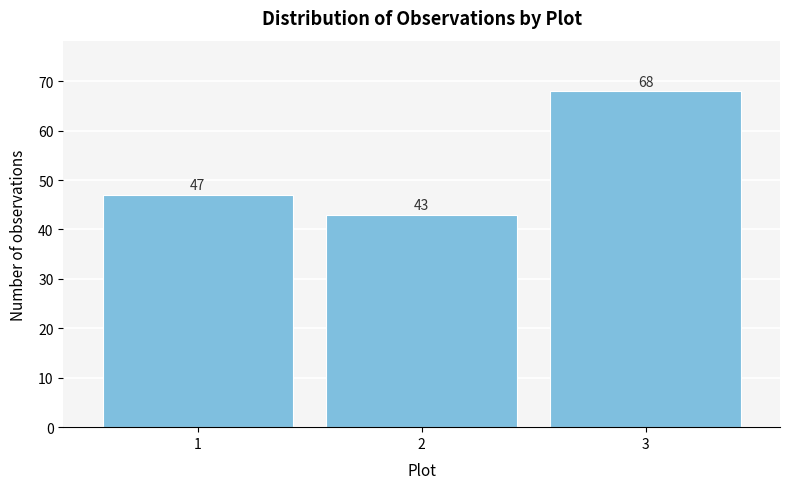

Reading left to right, transcribe this chart: for each bar, give the range it covers on the x-axis and its height.

0.5 to 1.5: 47
1.5 to 2.5: 43
2.5 to 3.5: 68